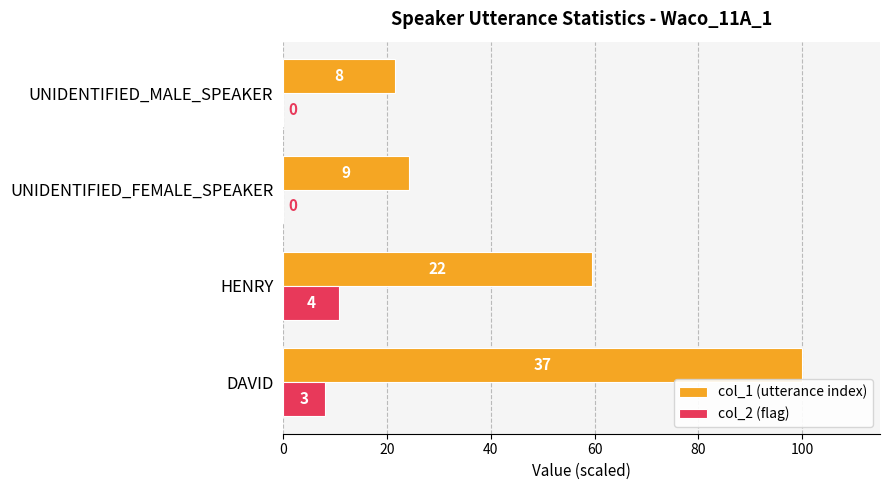

What are all the series names shown in the legend?

col_1 (utterance index), col_2 (flag)